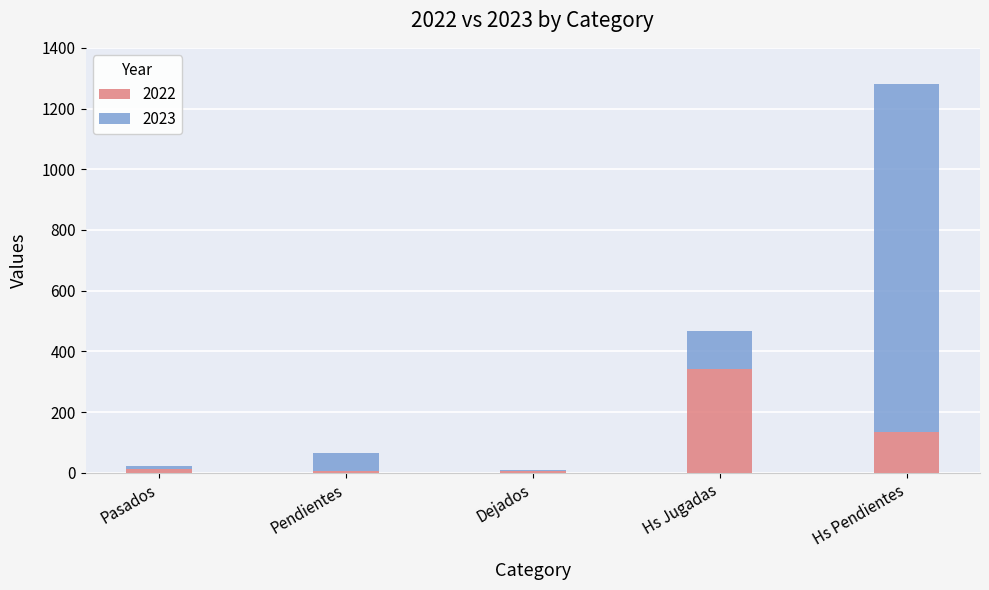

What is the maximum value for 2022?

342